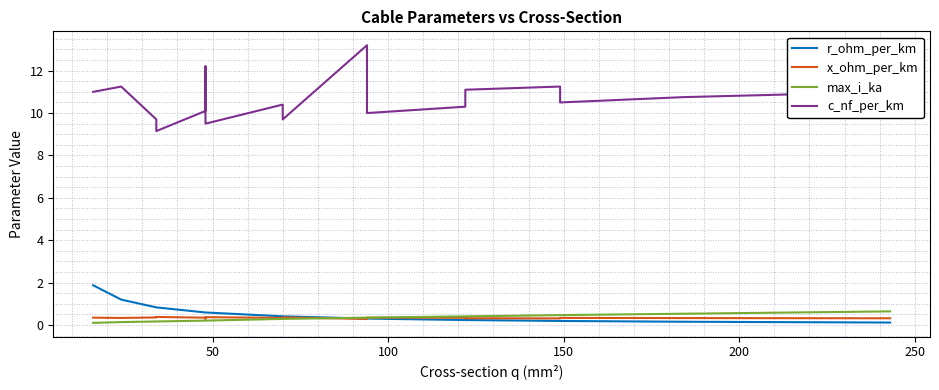

How many intersections are there between r_ohm_per_km and x_ohm_per_km?

1